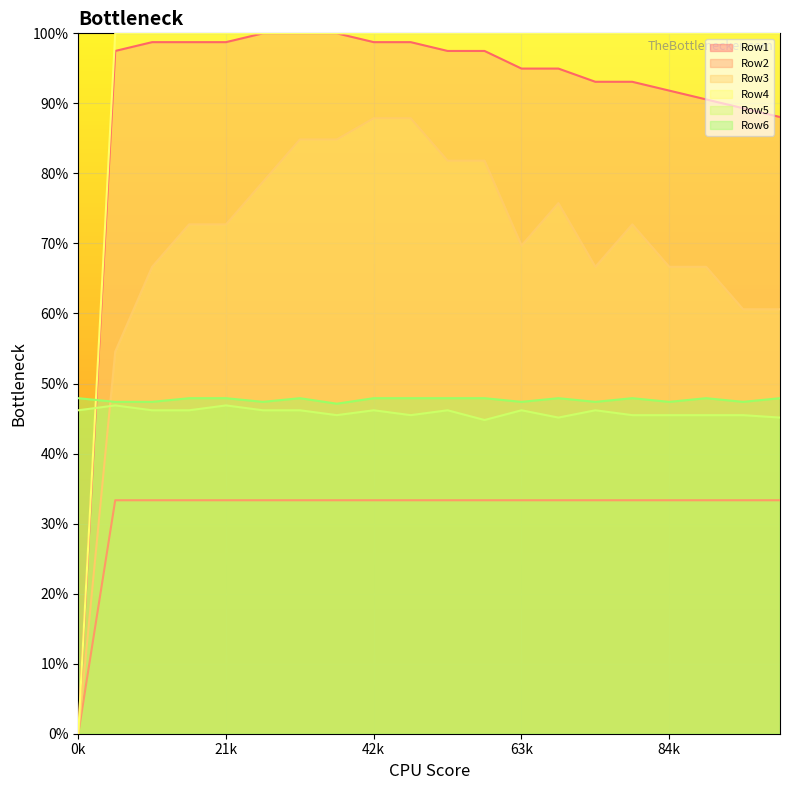

Rank the series at 9 from highest to lowest value.

Row4, Row1, Row3, Row6, Row5, Row2